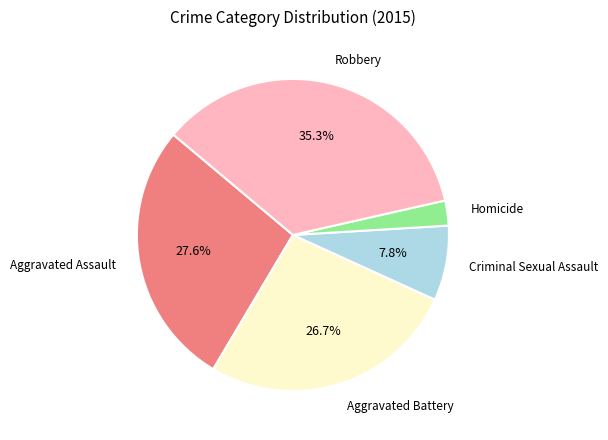

Does any single category account for the majority?

No